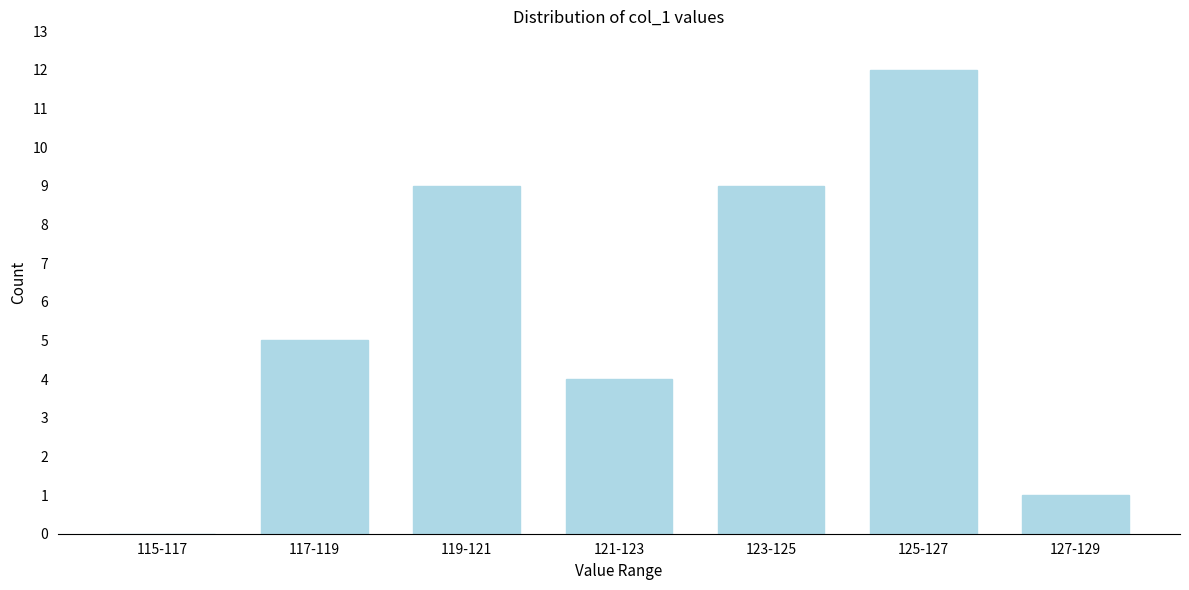

Reading left to right, list all the values displayed in this chart.

115-117=0	117-119=5	119-121=9	121-123=4	123-125=9	125-127=12	127-129=1